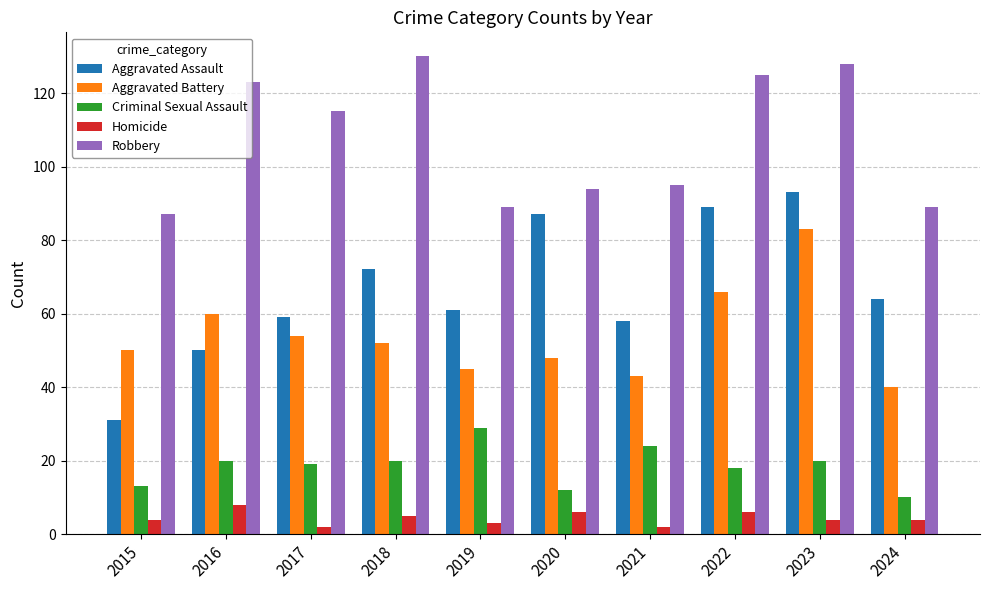

Which series has the widest spread of values?

Aggravated Assault